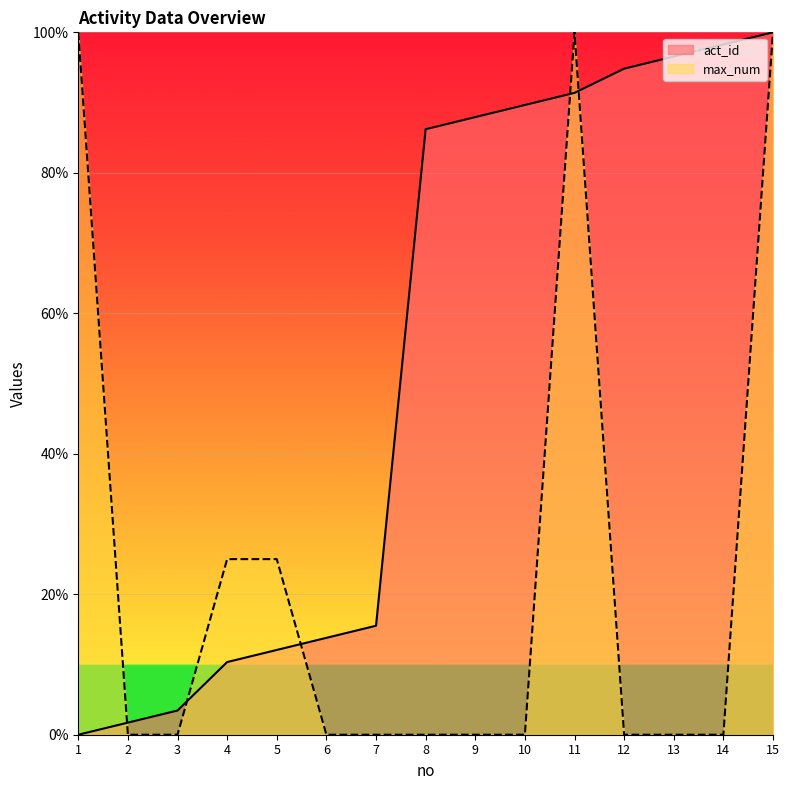

True or false: act_id has a value of 96.6 at 13.

True